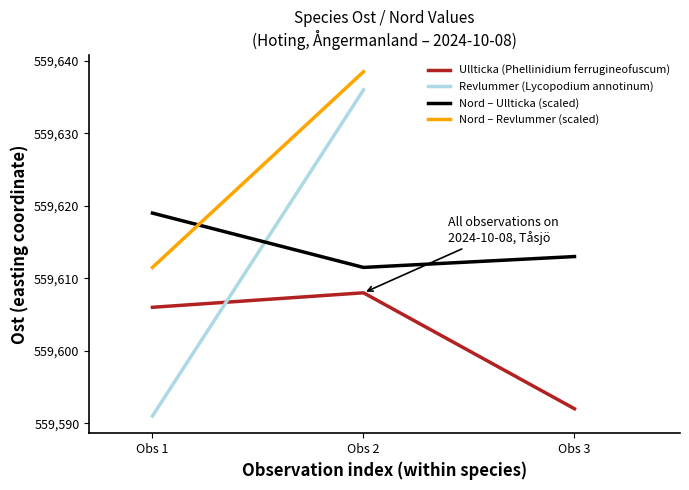

Rank the categories by value from highest to lowest.

Obs 2, Obs 1, Obs 3